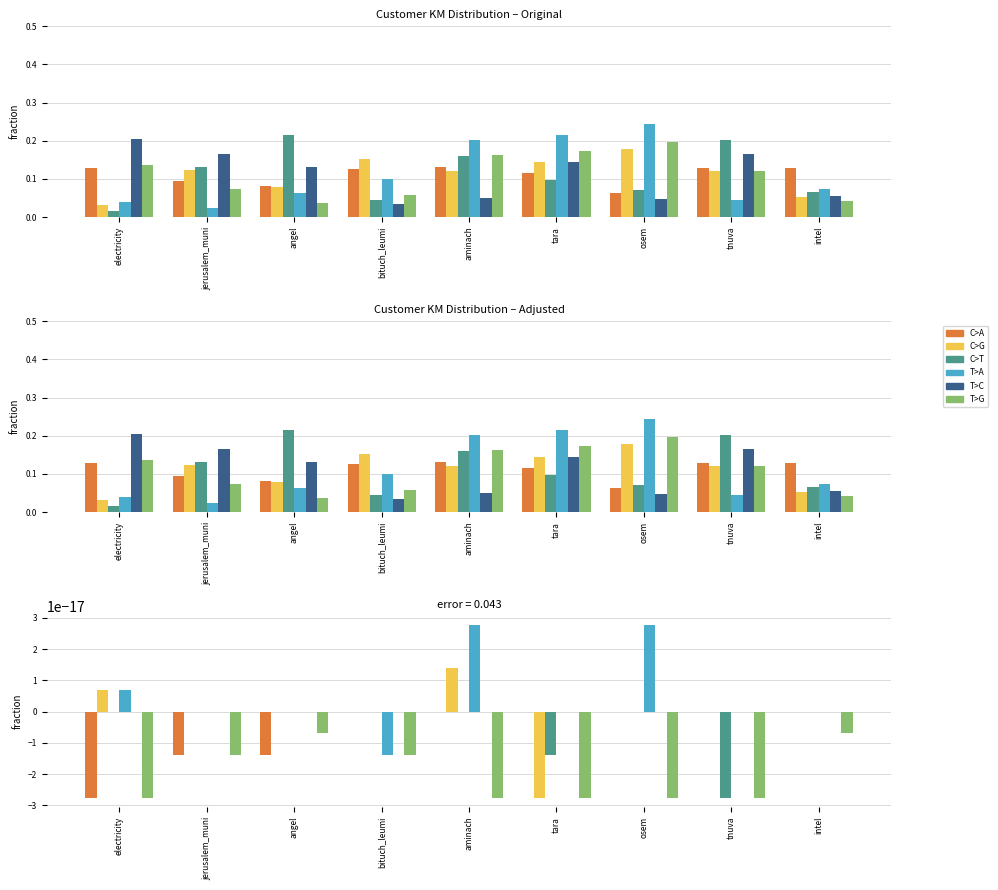

How many bars are there in each group?

6